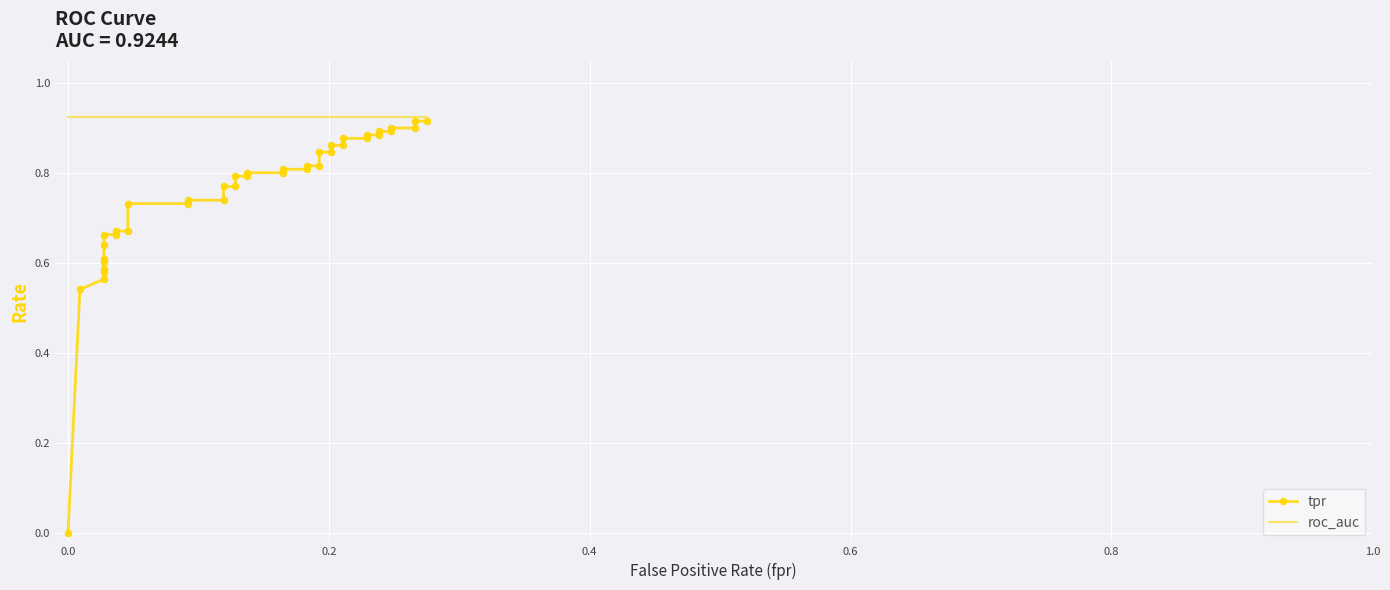

What are all the series names shown in the legend?

tpr, roc_auc